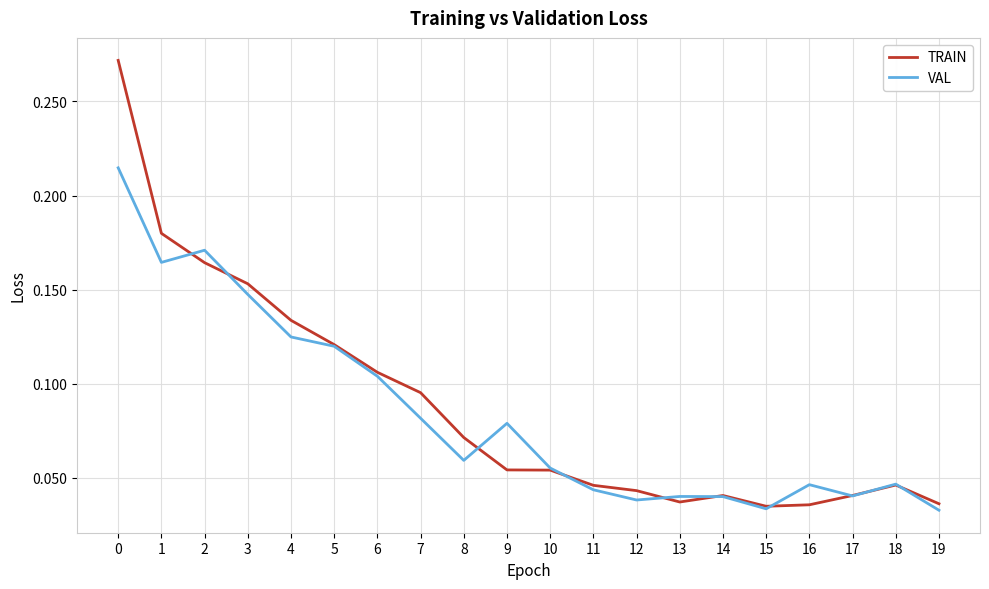

Is the value of TRAIN at 13 greater than the value of VAL at 18?

No